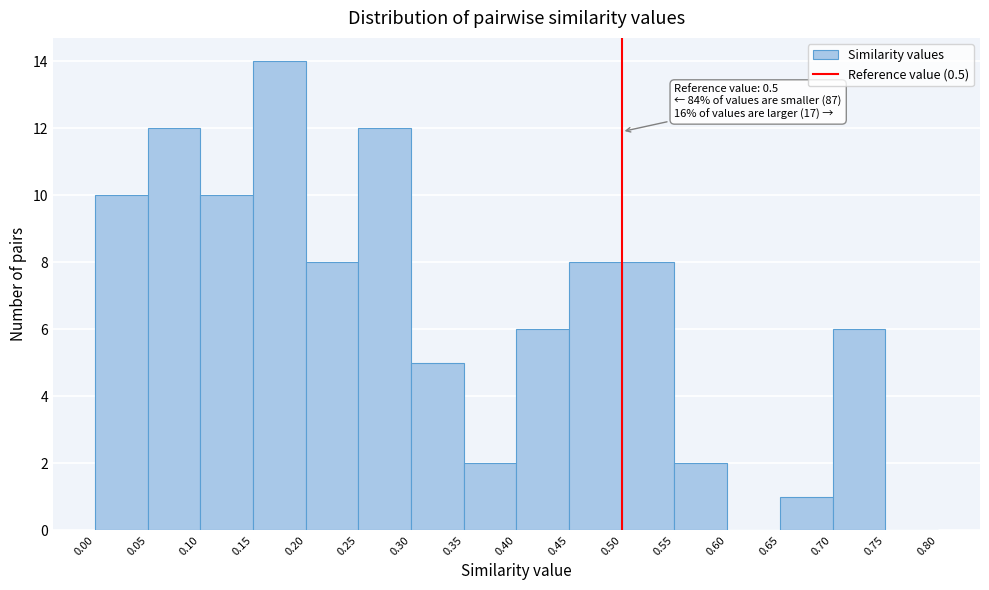

Which range on the x-axis has the tallest bar?

0.15 to 0.20